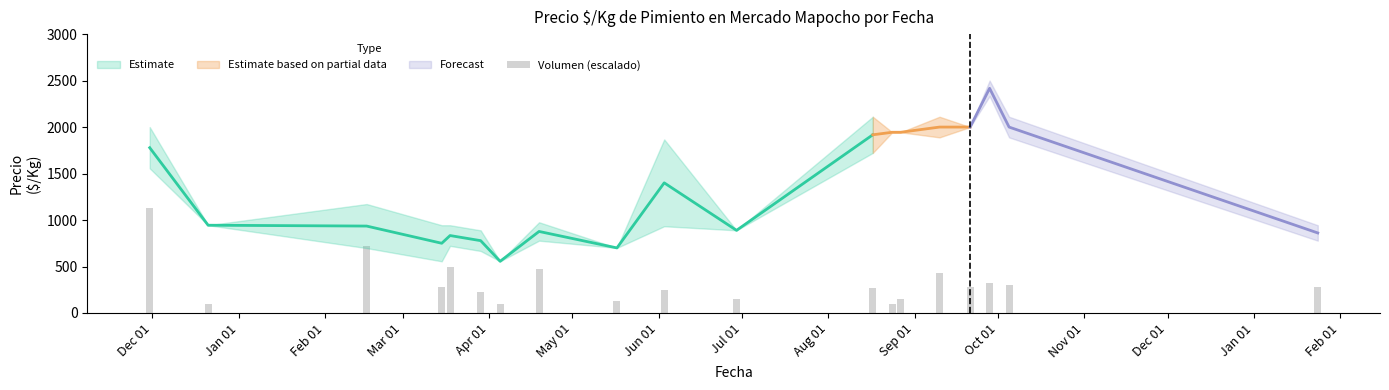

What is the label of the 11th bar from the left?

Oct 01